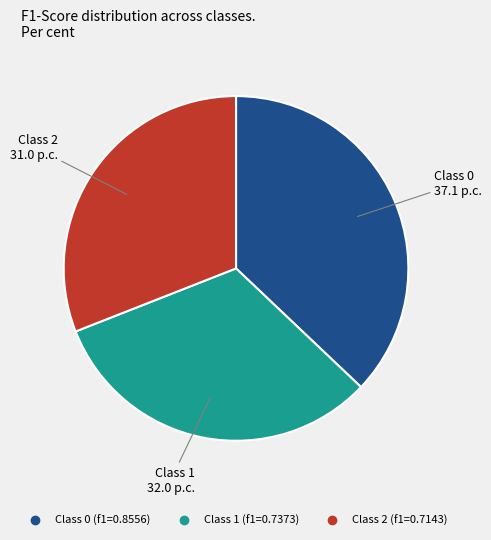

Is there a majority slice in this chart?

No